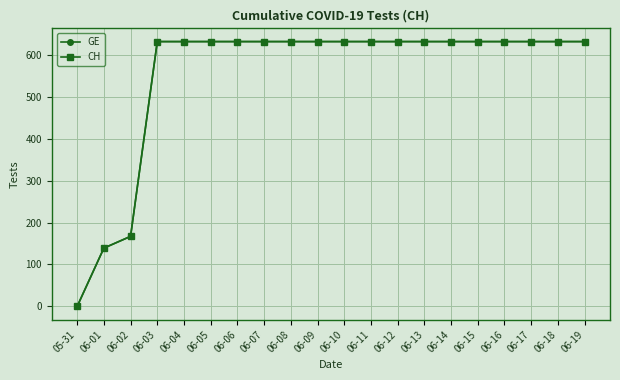

Is it true that CH equals 192 at 06-16?

False